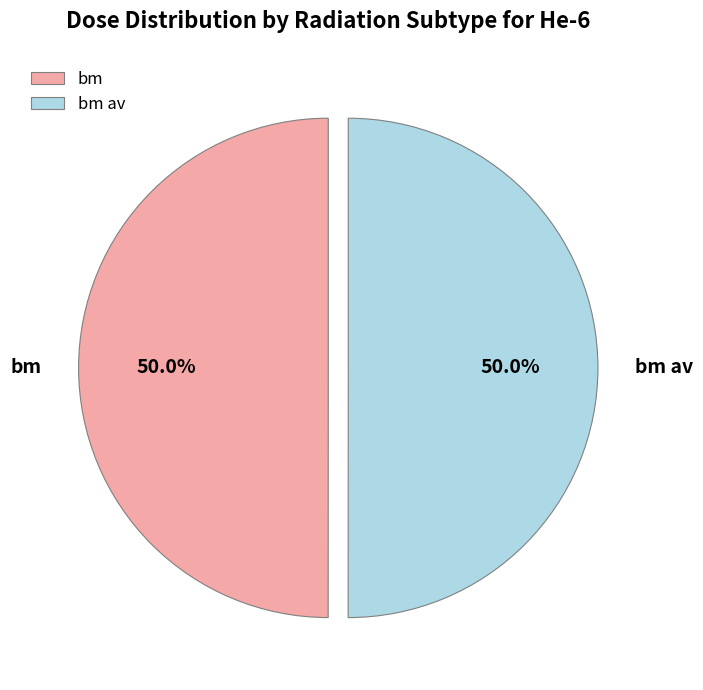

What is the ratio of the value at bm av to the value at bm?

1.0